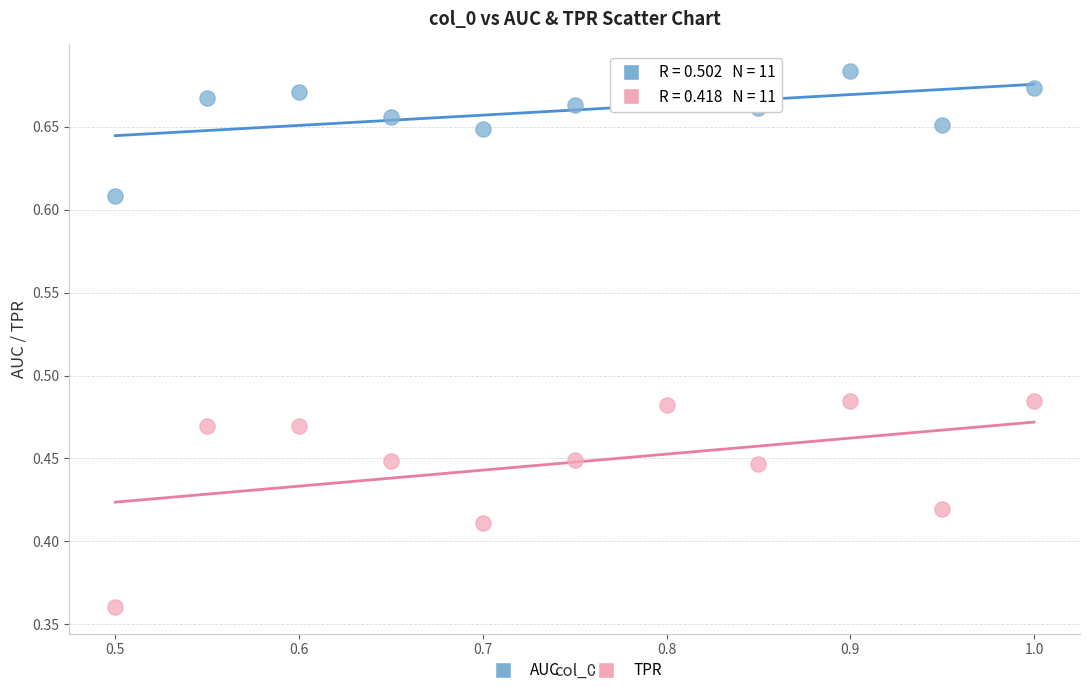

Which series reaches the maximum Y coordinate?

AUC